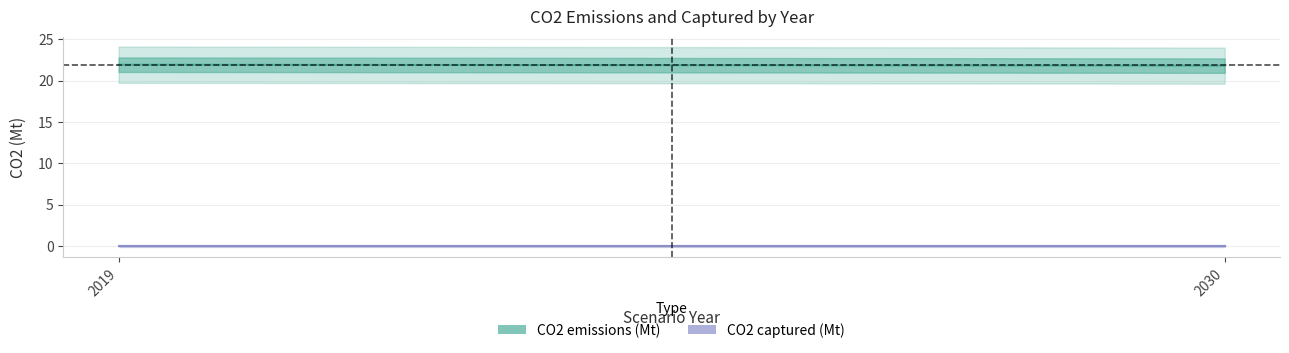

Between 2019 and 3, which series saw the biggest shift?

CO2 emissions (Mt)